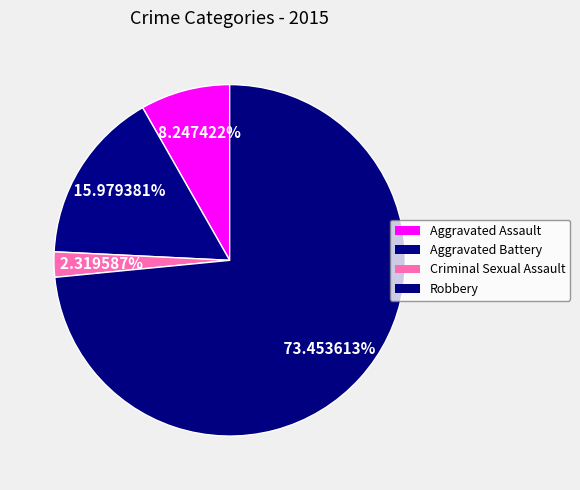

What percentage is NOT represented by Robbery?

26.5%